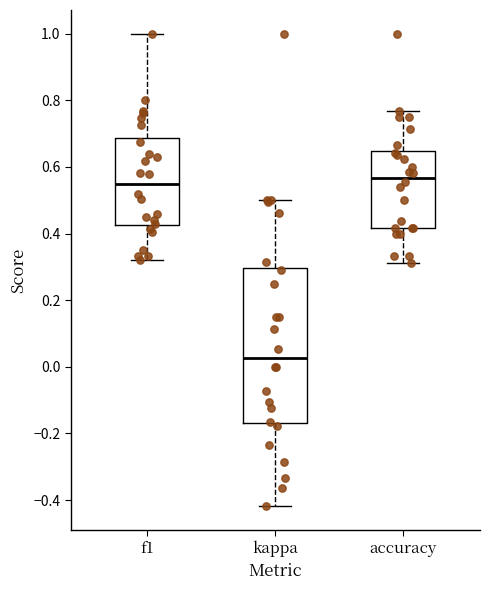

Reading left to right, transcribe this box plot: for each box, give where its median line is, the range the box spans, and where its two whiskers end, as read against the y-axis. The values are not printed on the chart, so give them approximately, as read against the axis.

f1: median 0.54, box 0.42 to 0.68, whiskers 0.32 to 1.00
kappa: median 0.02, box -0.16 to 0.30, whiskers -0.42 to 0.50
accuracy: median 0.56, box 0.42 to 0.64, whiskers 0.32 to 0.76